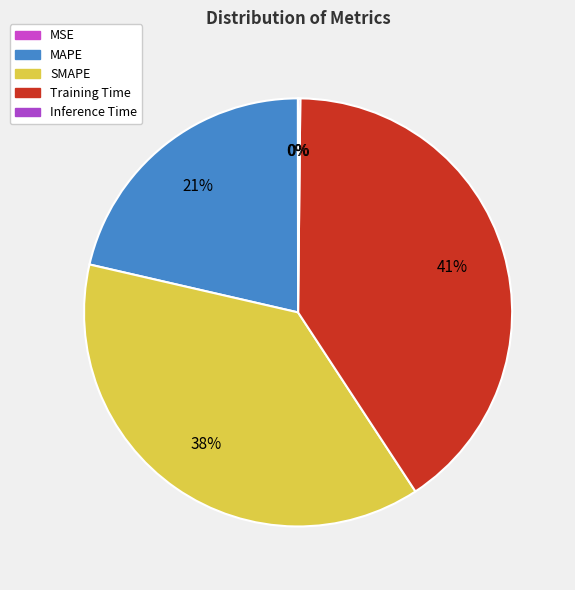

What percentage do MSE and Inference Time together represent?

0.2%